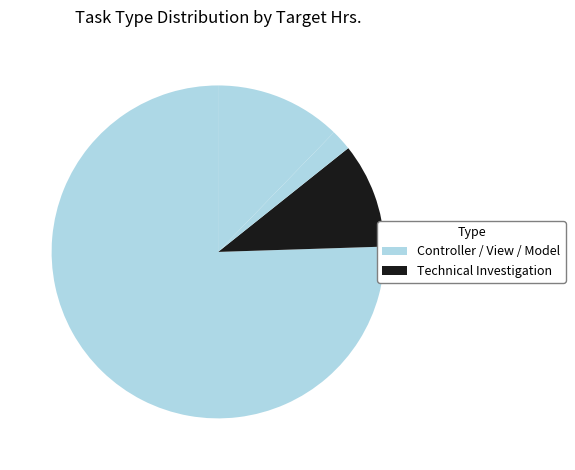

How many segments does this pie chart have?

4